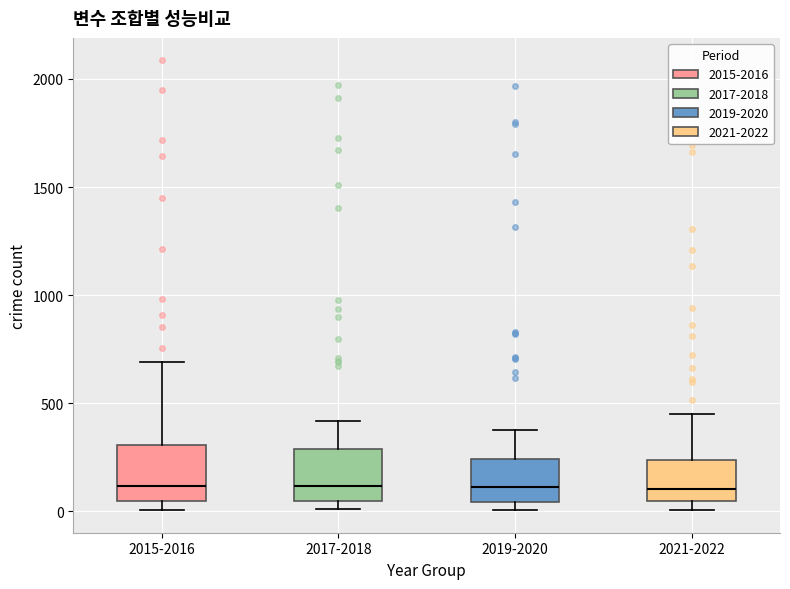

Reading left to right, read every box against the y-axis: the position of its median line, the range the box covers, and the ends of its whiskers. The values are not printed on the chart, so give them approximately, as read against the axis.

2015-2016: median 100, box 50 to 300, whiskers 0 to 700
2017-2018: median 100, box 50 to 300, whiskers 0 to 400
2019-2020: median 100, box 50 to 250, whiskers 0 to 400
2021-2022: median 100, box 50 to 250, whiskers 0 to 450